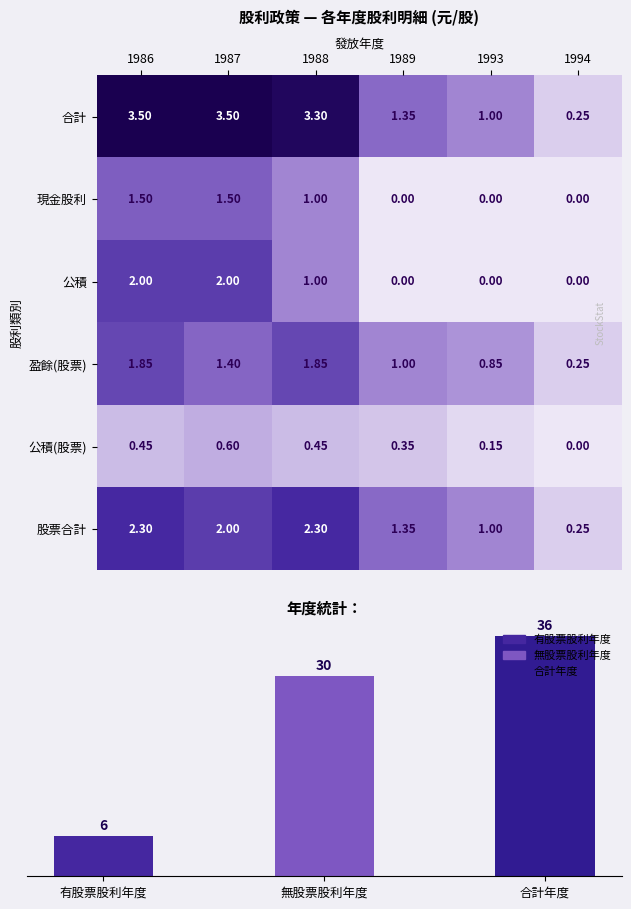

Which series has the largest range (max minus min)?

合計